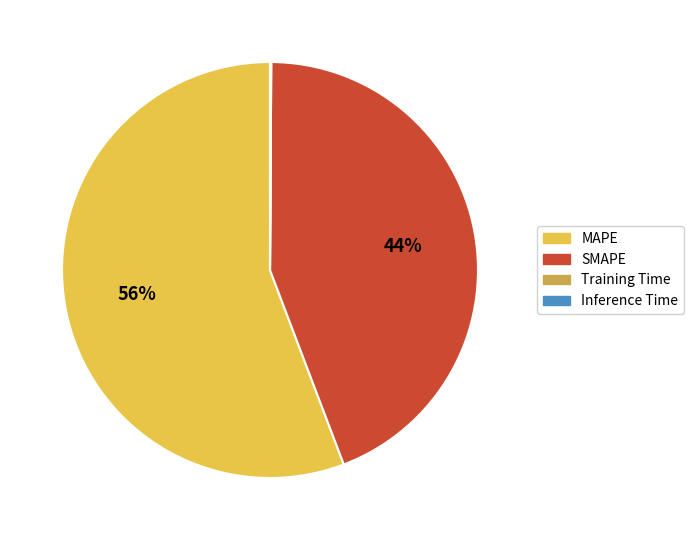

True or false: SMAPE accounts for 44% of the total.

True